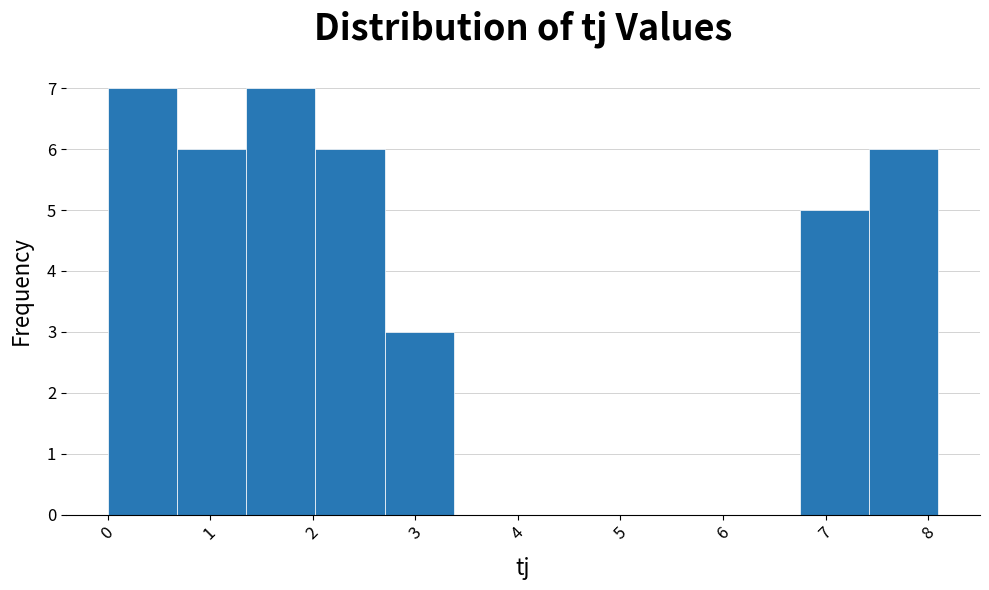

How tall is the bar that spans 0.7 to 1.4 on the x-axis? Neither the bar edges nor the heights are printed on the chart, so give them approximately, as read against the axes.

6